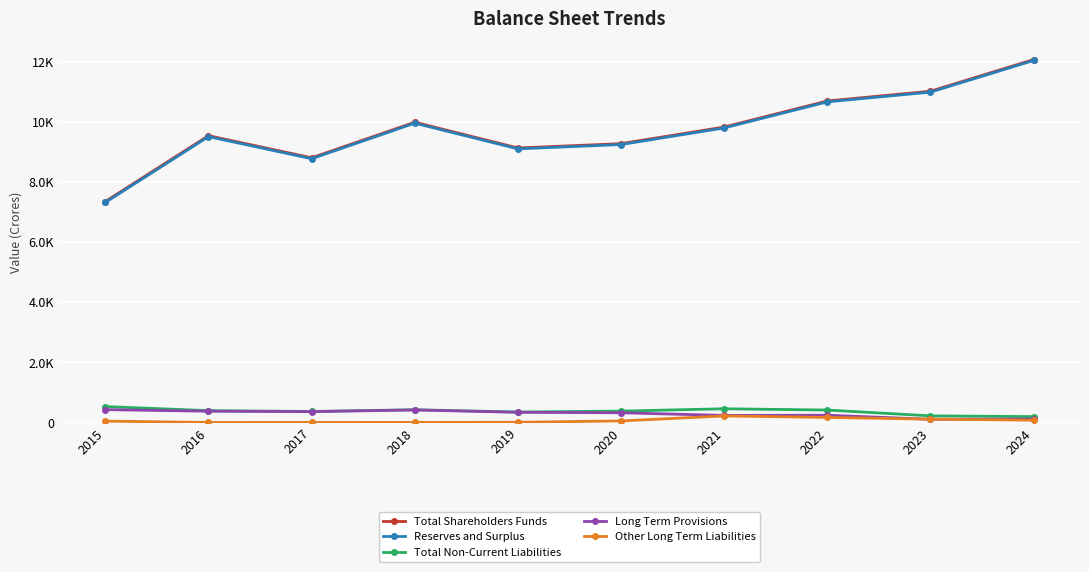

Is this an area chart (filled region under the line)?

No